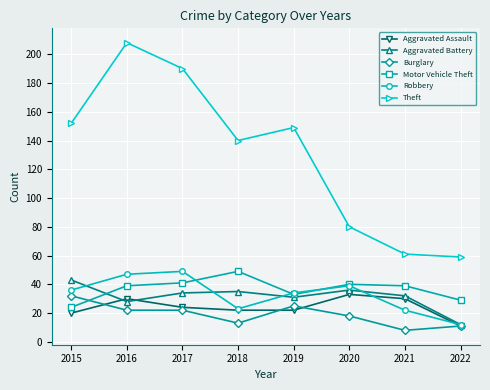

At which label does Theft first exceed 149?

2015